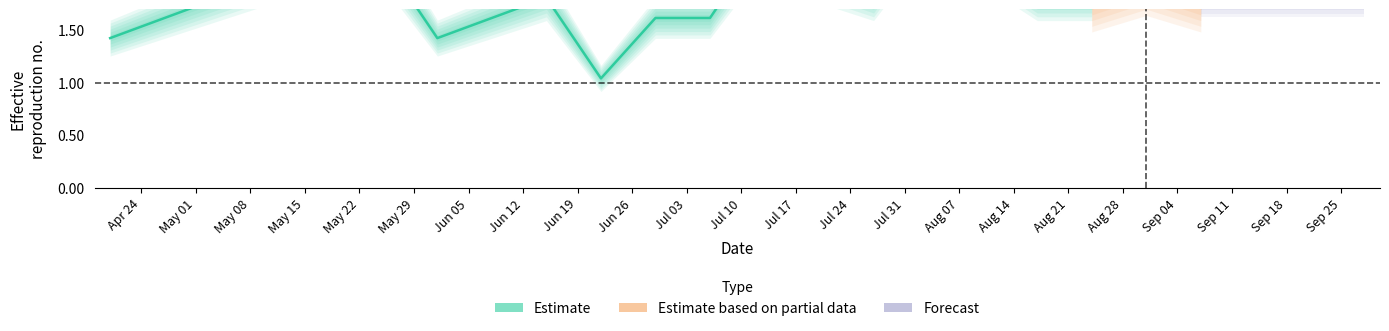

What is the difference between the values at 2023-06-29 and 2023-06-01?

0.2